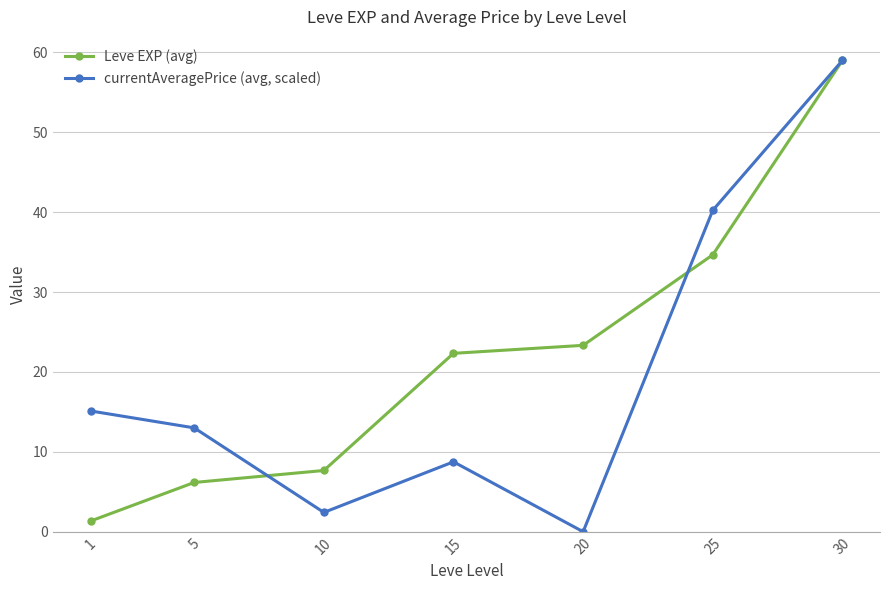

Reading left to right, transcribe all the data shown in this chart.

Leve EXP (avg): 1=1.3	5=6.2	10=7.7	15=22.3	20=23.3	25=34.7	30=59.0
currentAveragePrice (avg, scaled): 1=15.1	5=13.0	10=2.4	15=8.8	20=0.0	25=40.2	30=59.0